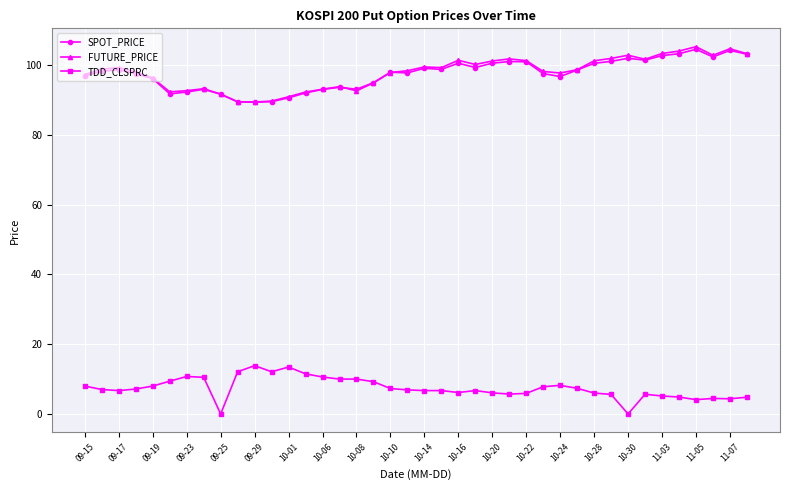

What is the value of the SPOT_PRICE point at the 18th from the left?

95.0